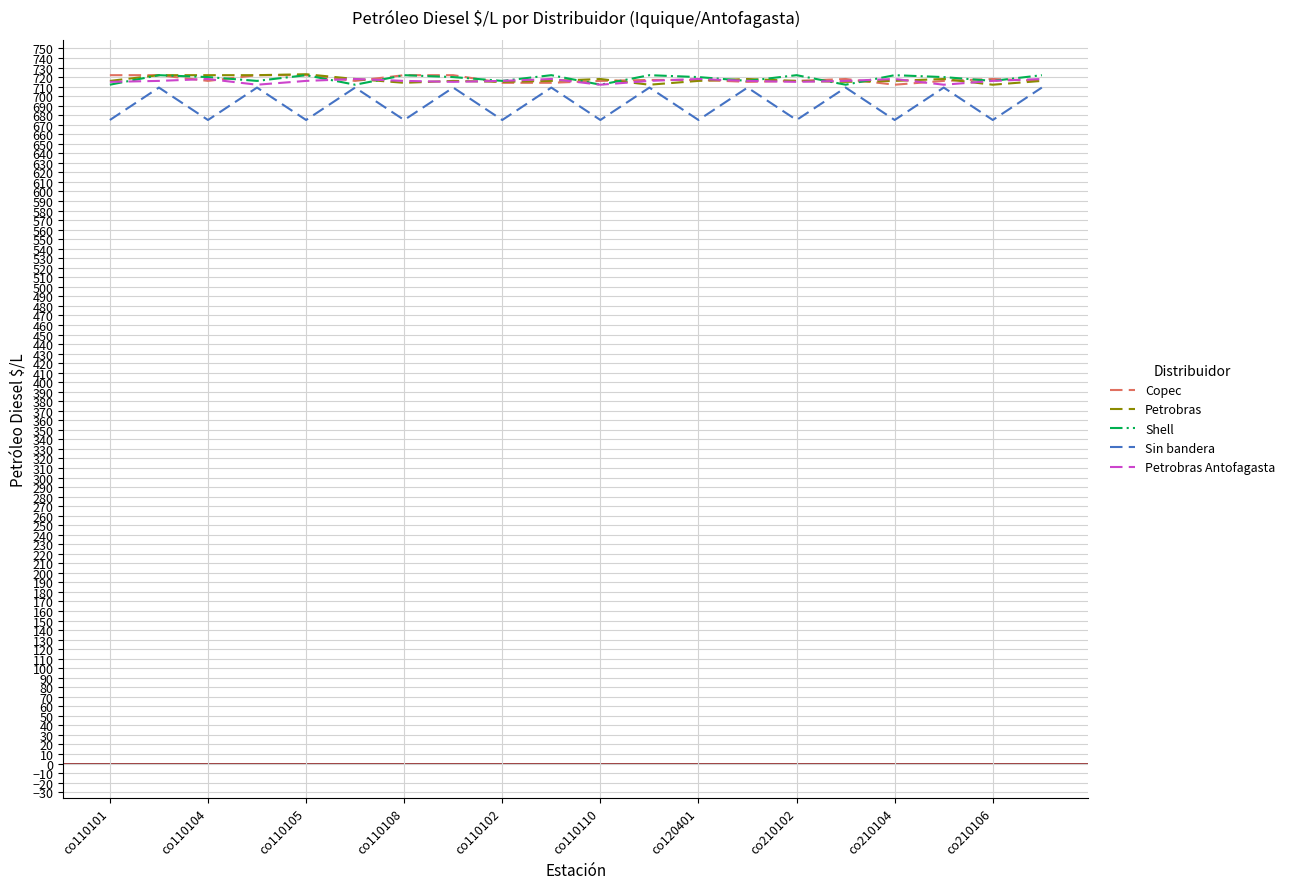

What is the maximum value for Shell?

722